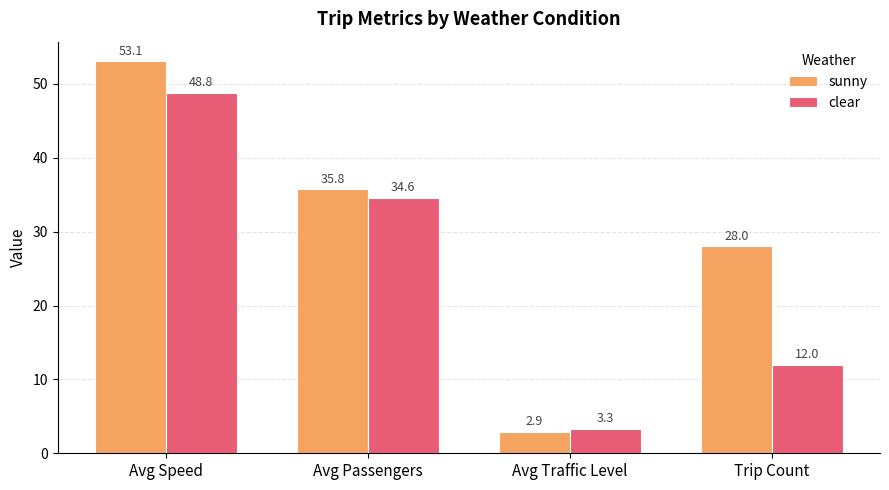

What position from the right is Avg Passengers?

3